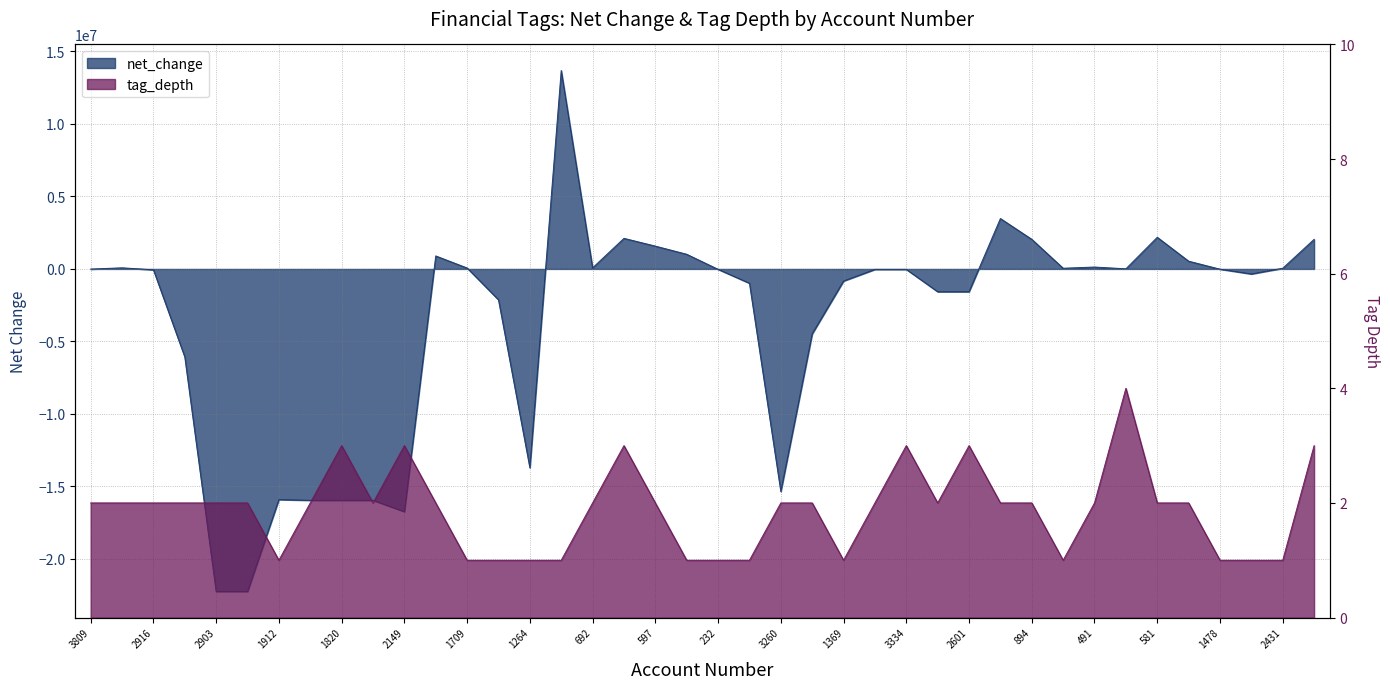

What is the sum of all tag_depth values?

75